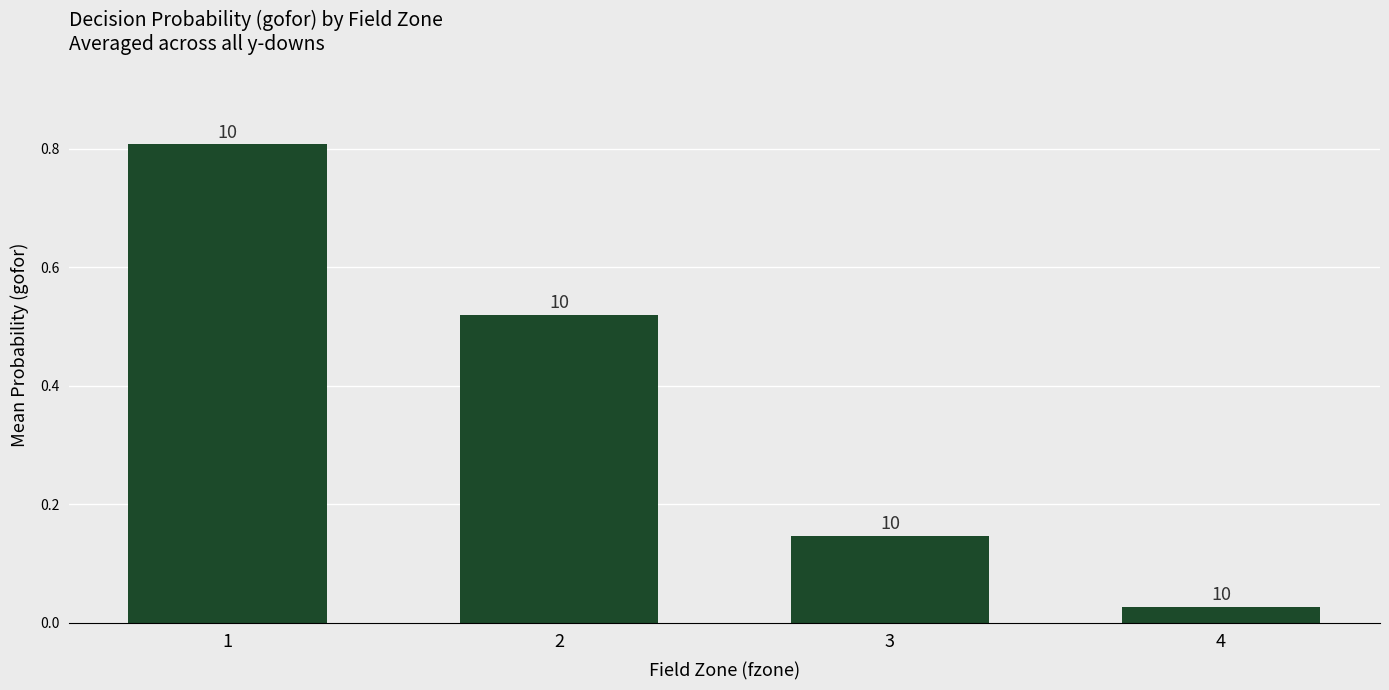

Between 2 and 1, which is larger?

1